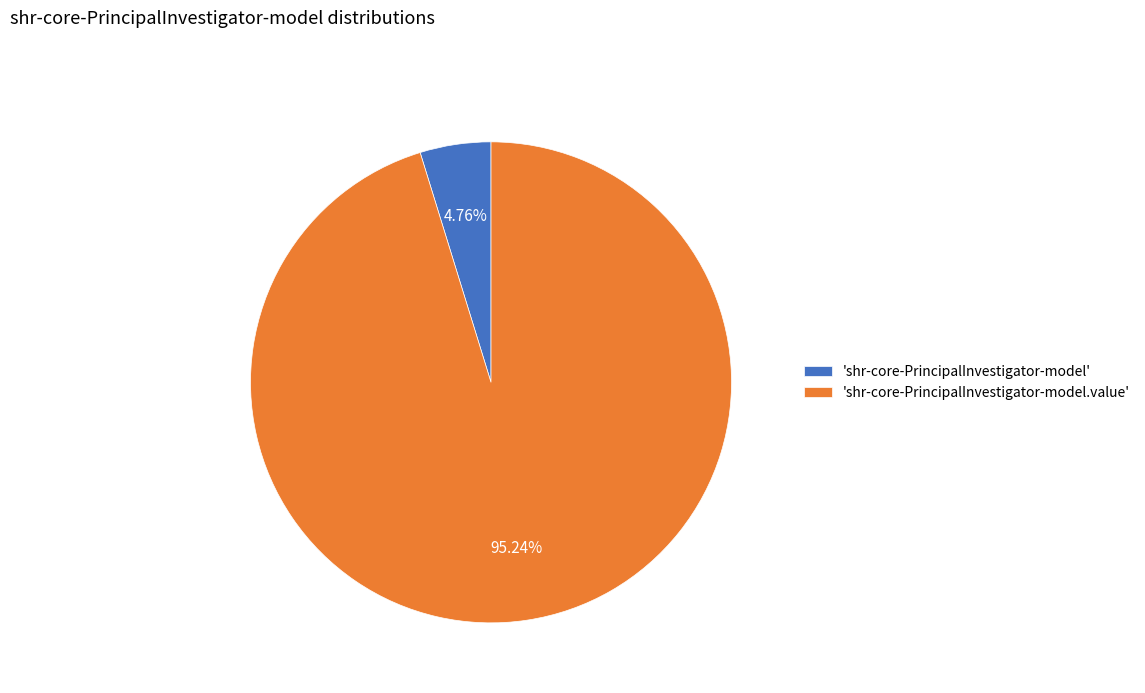

What is the largest slice in the pie chart?

'shr-core-PrincipalInvestigator-model.value'